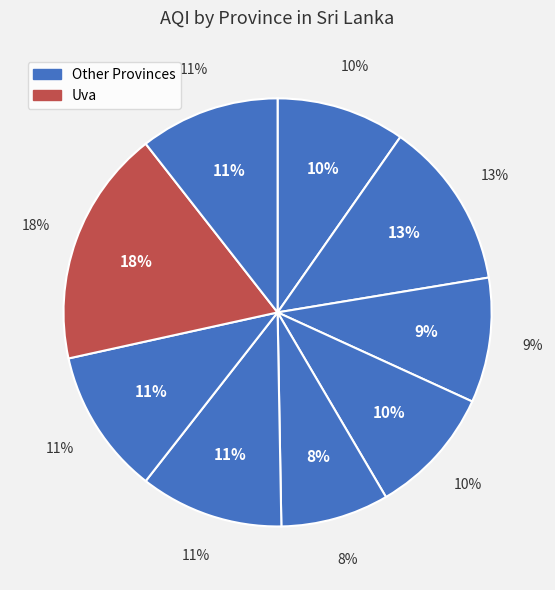

Is it true that Uva is 18% of the pie?

True